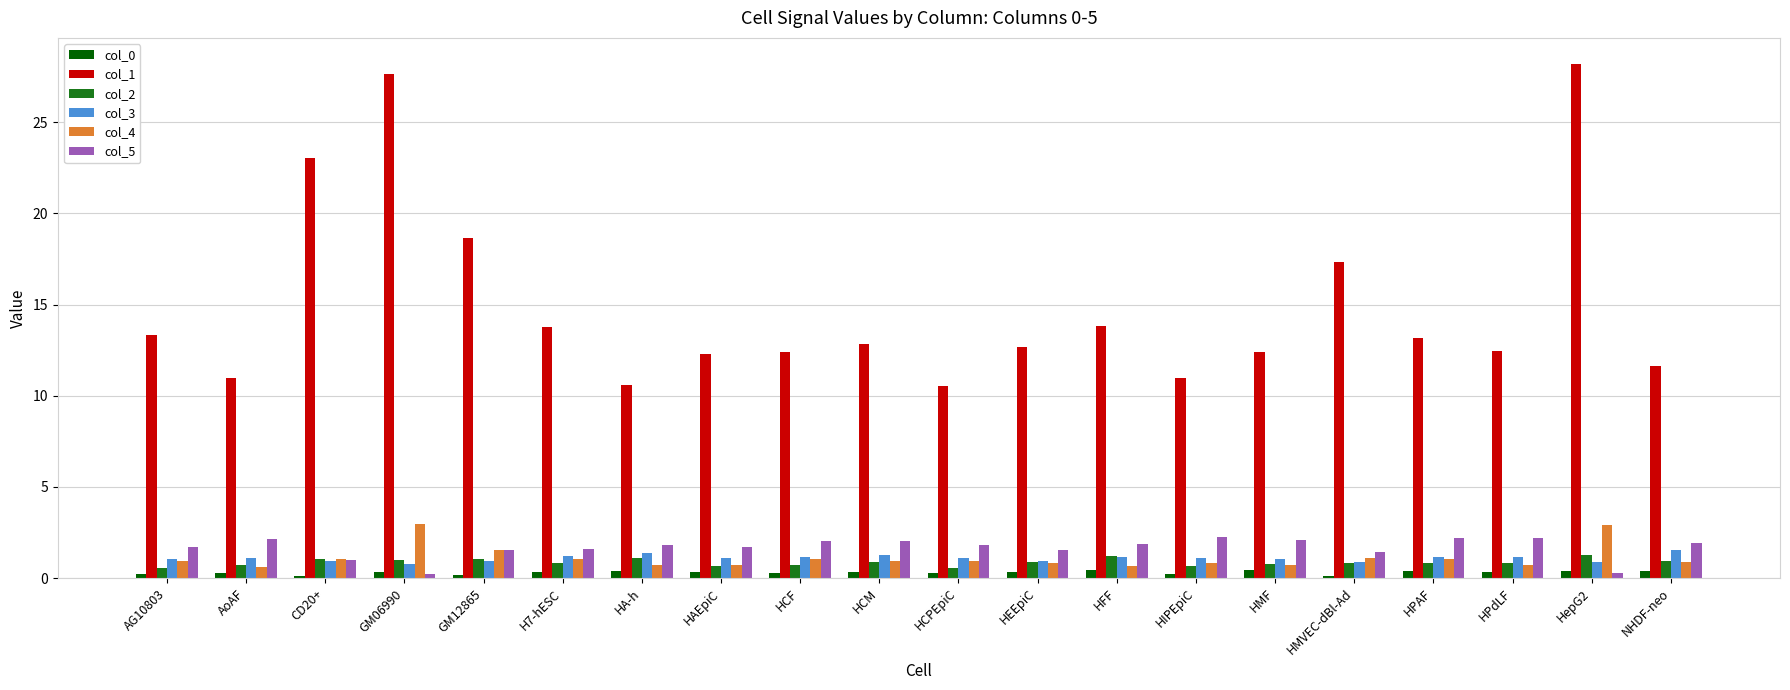

True or false: col_1 has a value of 21.5 at HPdLF.

False